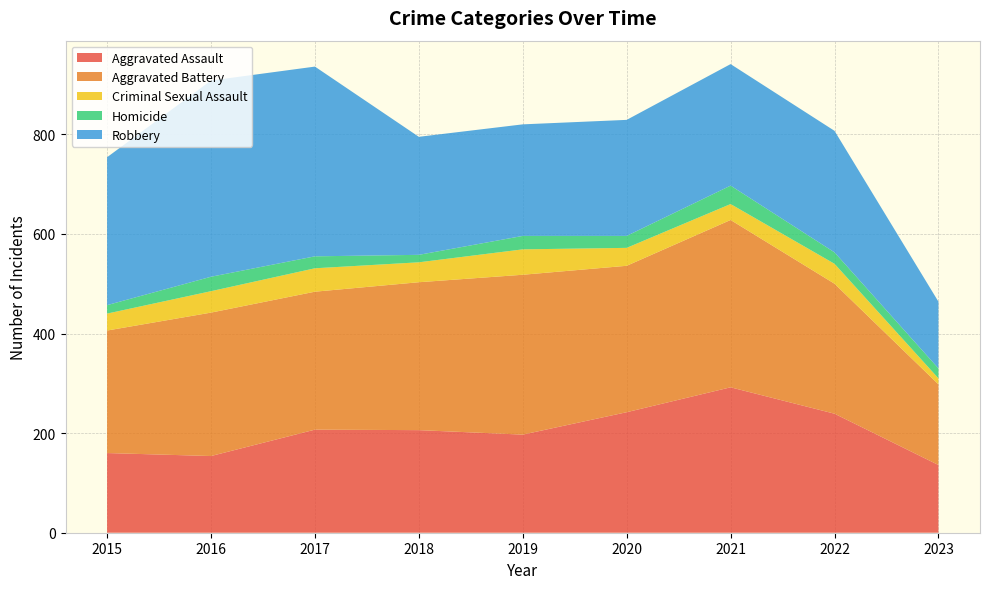

Reading left to right, extract all data points from this chart.

Aggravated Assault: 2015=160	2016=154	2017=207	2018=206	2019=197	2020=242	2021=292	2022=239	2023=136
Aggravated Battery: 2015=246	2016=288	2017=277	2018=297	2019=321	2020=294	2021=336	2022=261	2023=162
Criminal Sexual Assault: 2015=34	2016=43	2017=47	2018=40	2019=51	2020=36	2021=32	2022=40	2023=12
Homicide: 2015=17	2016=29	2017=24	2018=15	2019=27	2020=24	2021=37	2022=23	2023=20
Robbery: 2015=297	2016=394	2017=381	2018=237	2019=224	2020=233	2021=244	2022=244	2023=134